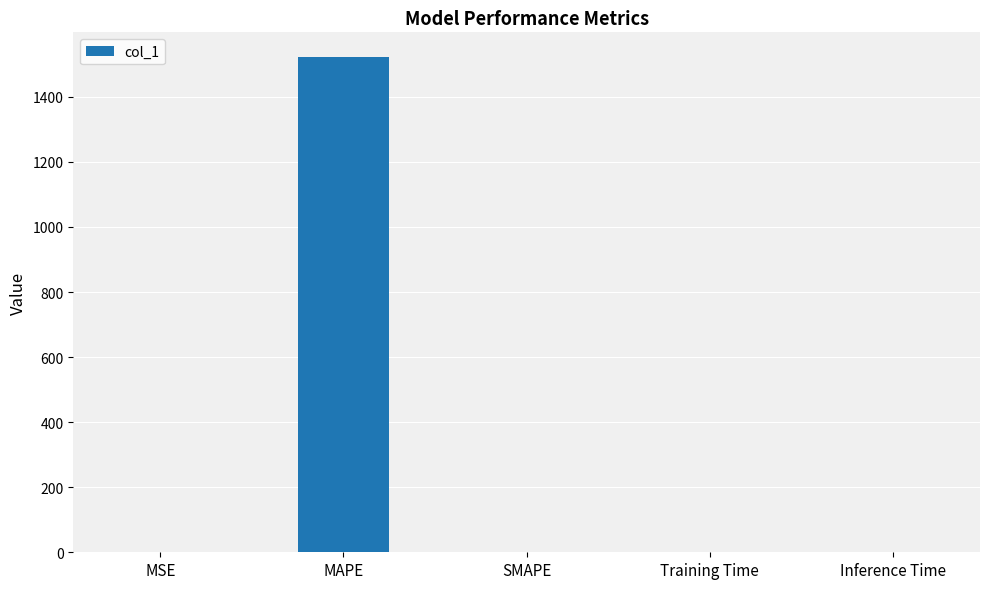

The chart shows a value of 0.0 at Training Time. True or false?

True